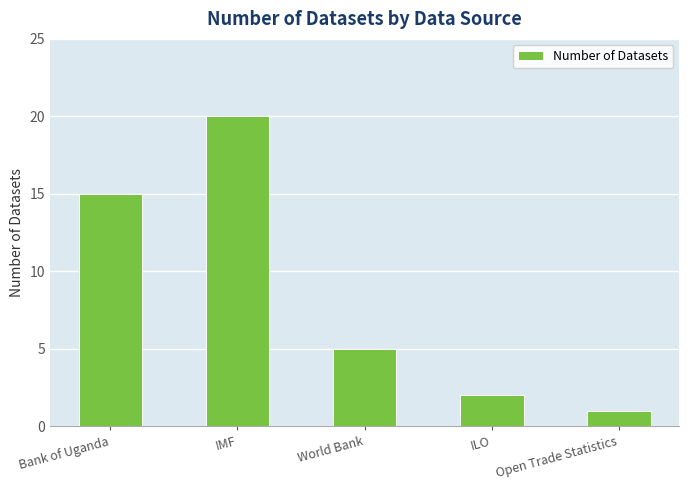

What is the minimum value shown in the chart?

1